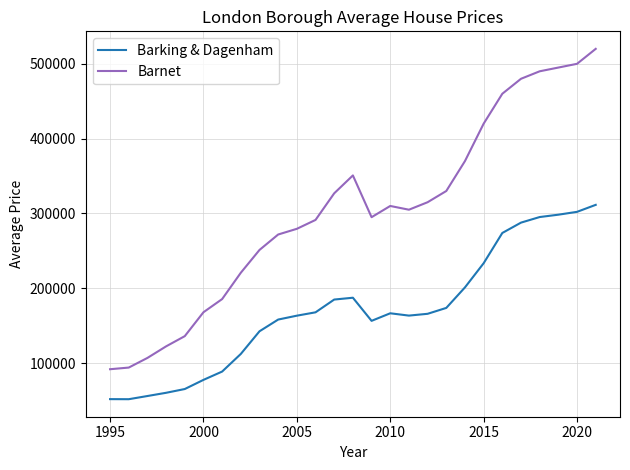

What are all the series names shown in the legend?

Barking & Dagenham, Barnet